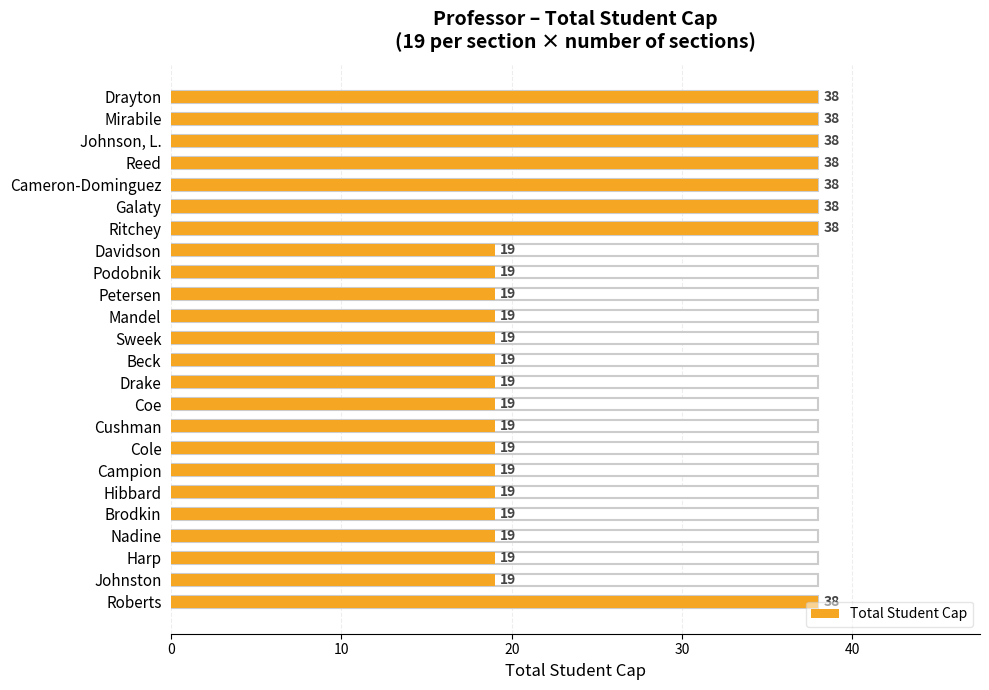

Reading left to right, transcribe all the data shown in this chart.

38	38	38	38	38	38	38	19	19	19	19	19	19	19	19	19	19	19	19	19	19	19	19	38